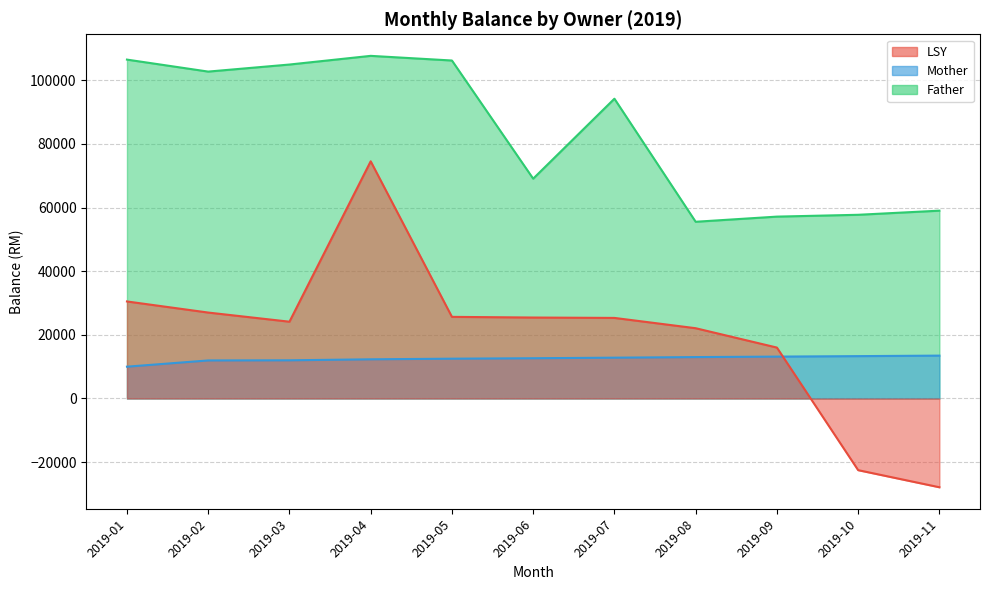

How many series are shown in this chart?

3